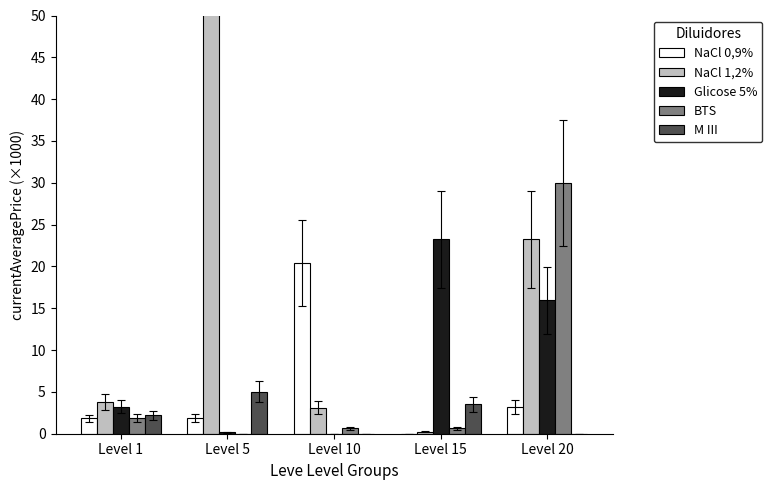

Reading left to right, extract all data points from this chart.

NaCl 0,9%: Level 1=1.8	Level 5=1.9	Level 10=20.4	Level 15=0.0	Level 20=3.2
NaCl 1,2%: Level 1=3.8	Level 5=117.1	Level 10=3.1	Level 15=0.2	Level 20=23.2
Glicose 5%: Level 1=3.2	Level 5=0.2	Level 10=0.0	Level 15=23.2	Level 20=15.9
BTS: Level 1=1.9	Level 5=0.0	Level 10=0.6	Level 15=0.6	Level 20=30.0
M III: Level 1=2.2	Level 5=5.0	Level 10=0.0	Level 15=3.5	Level 20=0.0